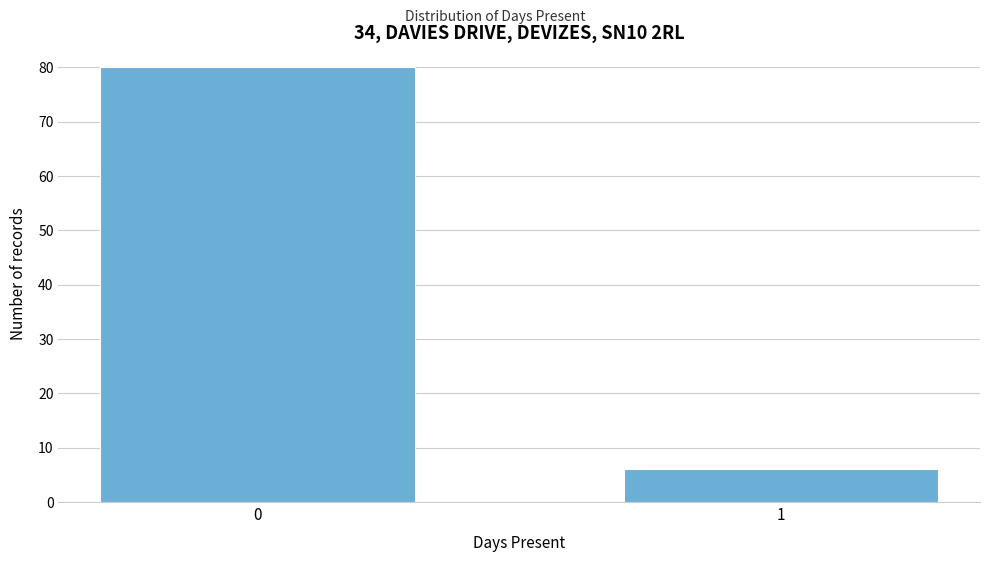

Reading left to right, transcribe all the data shown in this chart.

0=80	1=6